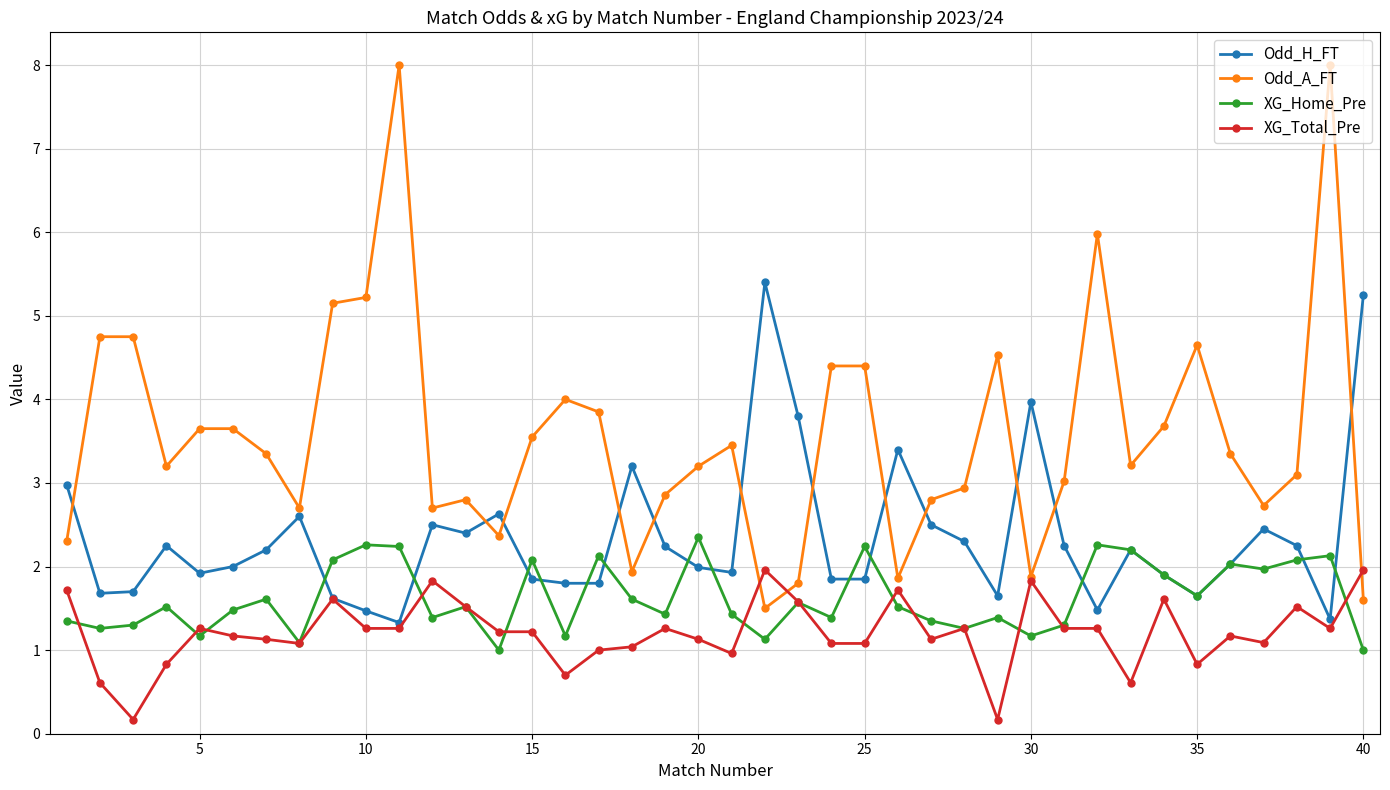

Which series has the widest spread of values?

Odd_A_FT